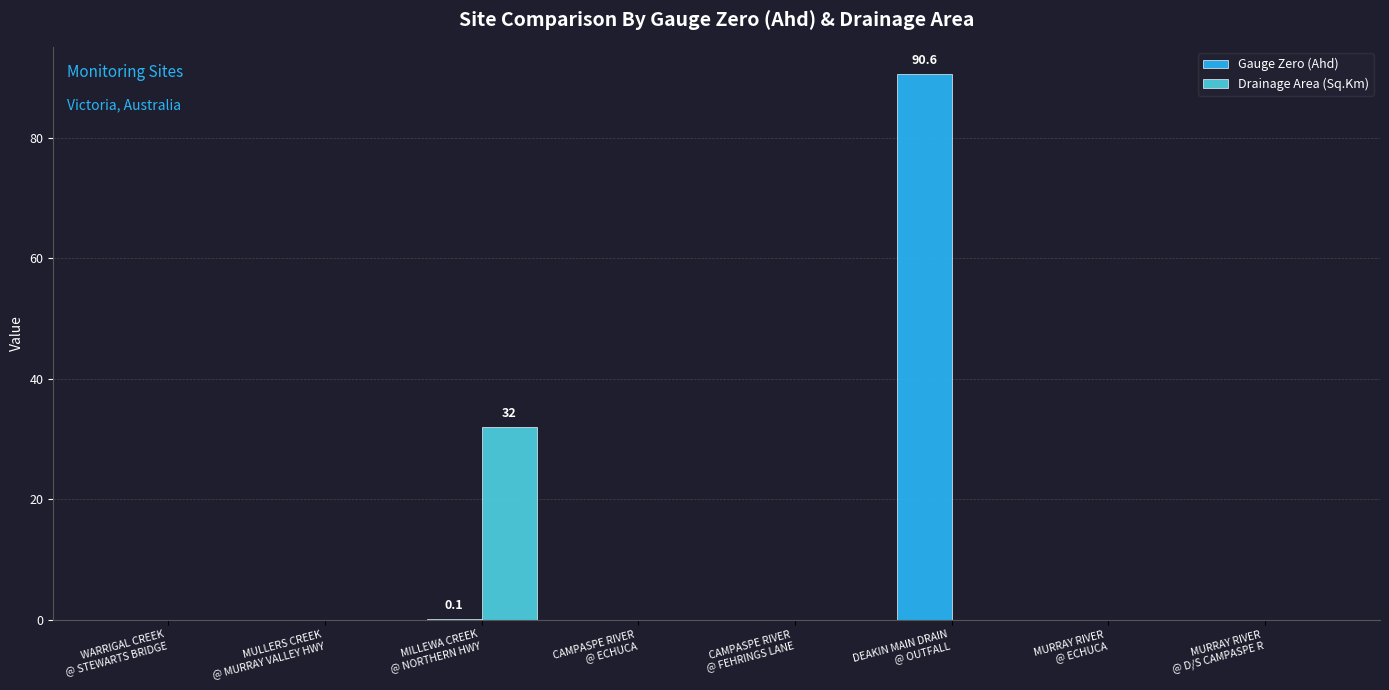

What is the average value of the Drainage Area (Sq.Km) series?

4.0